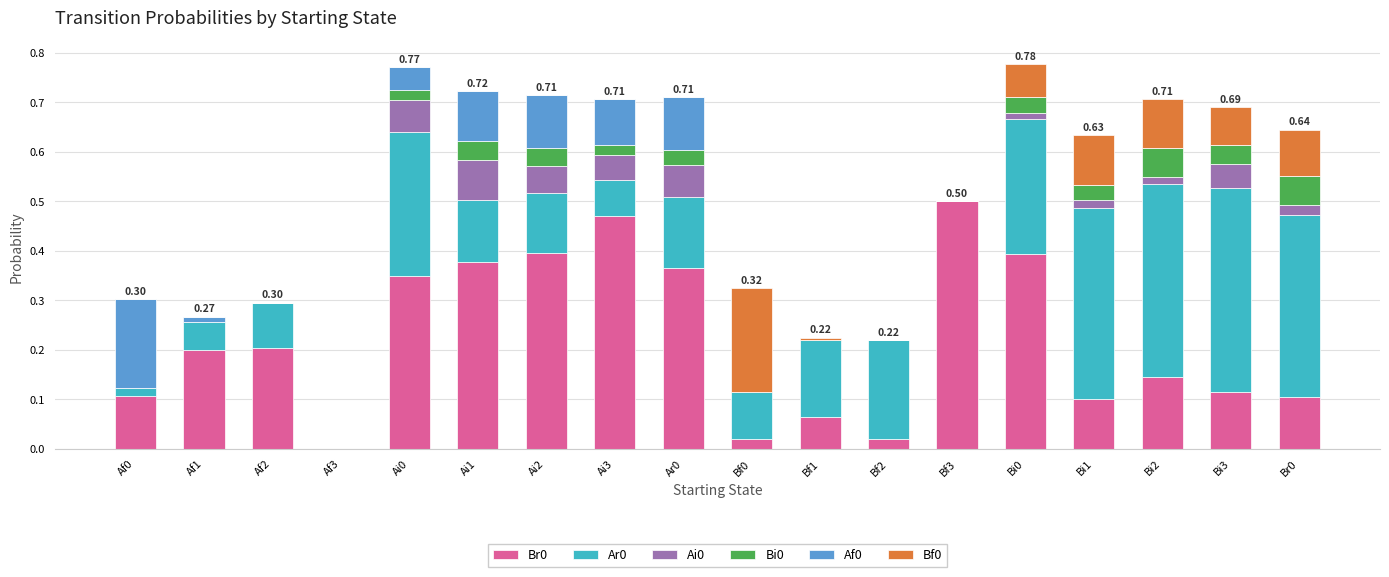

How many series are shown in this chart?

6